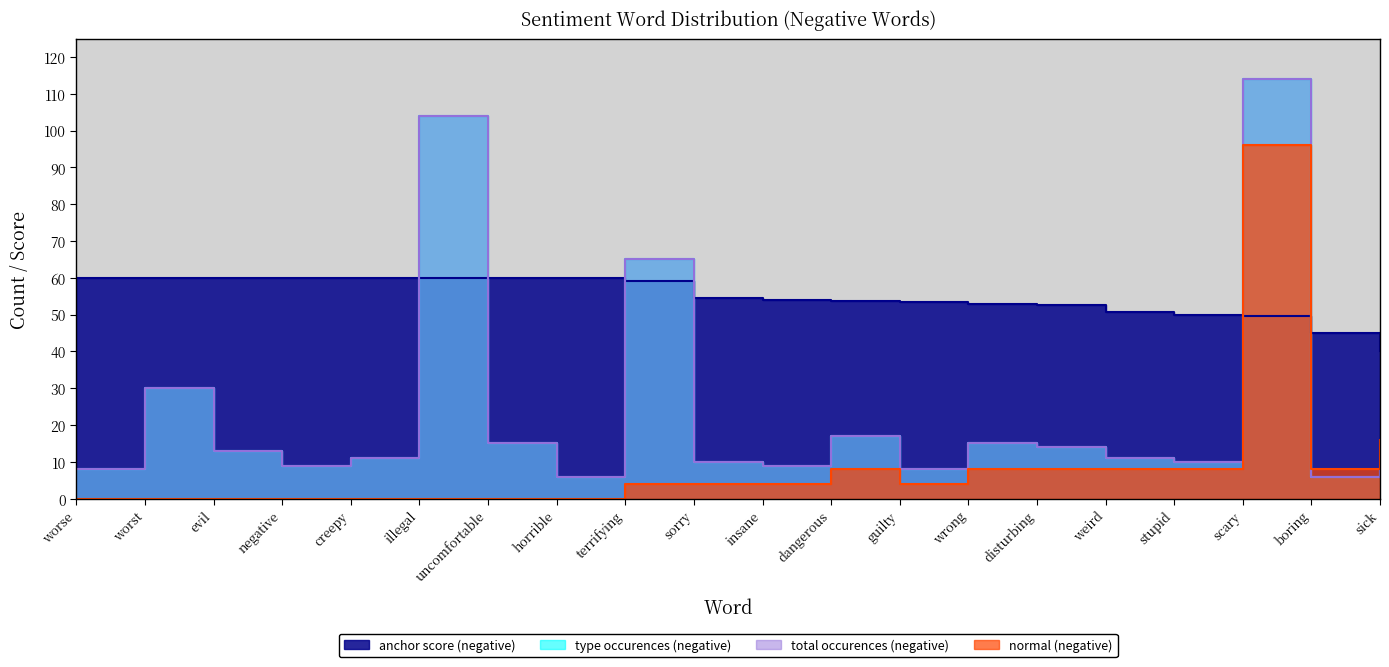

What is the value of the type occurences (negative) point at the 12th from the left?

17.0